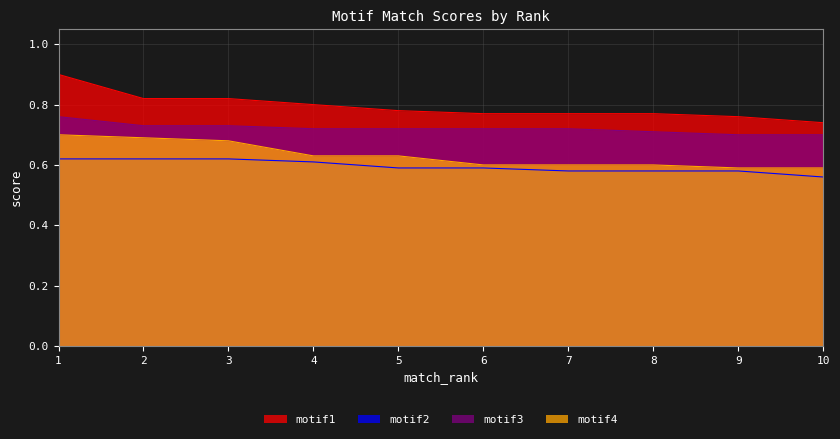

The value of motif4 at 3 is 0.7. True or false?

True